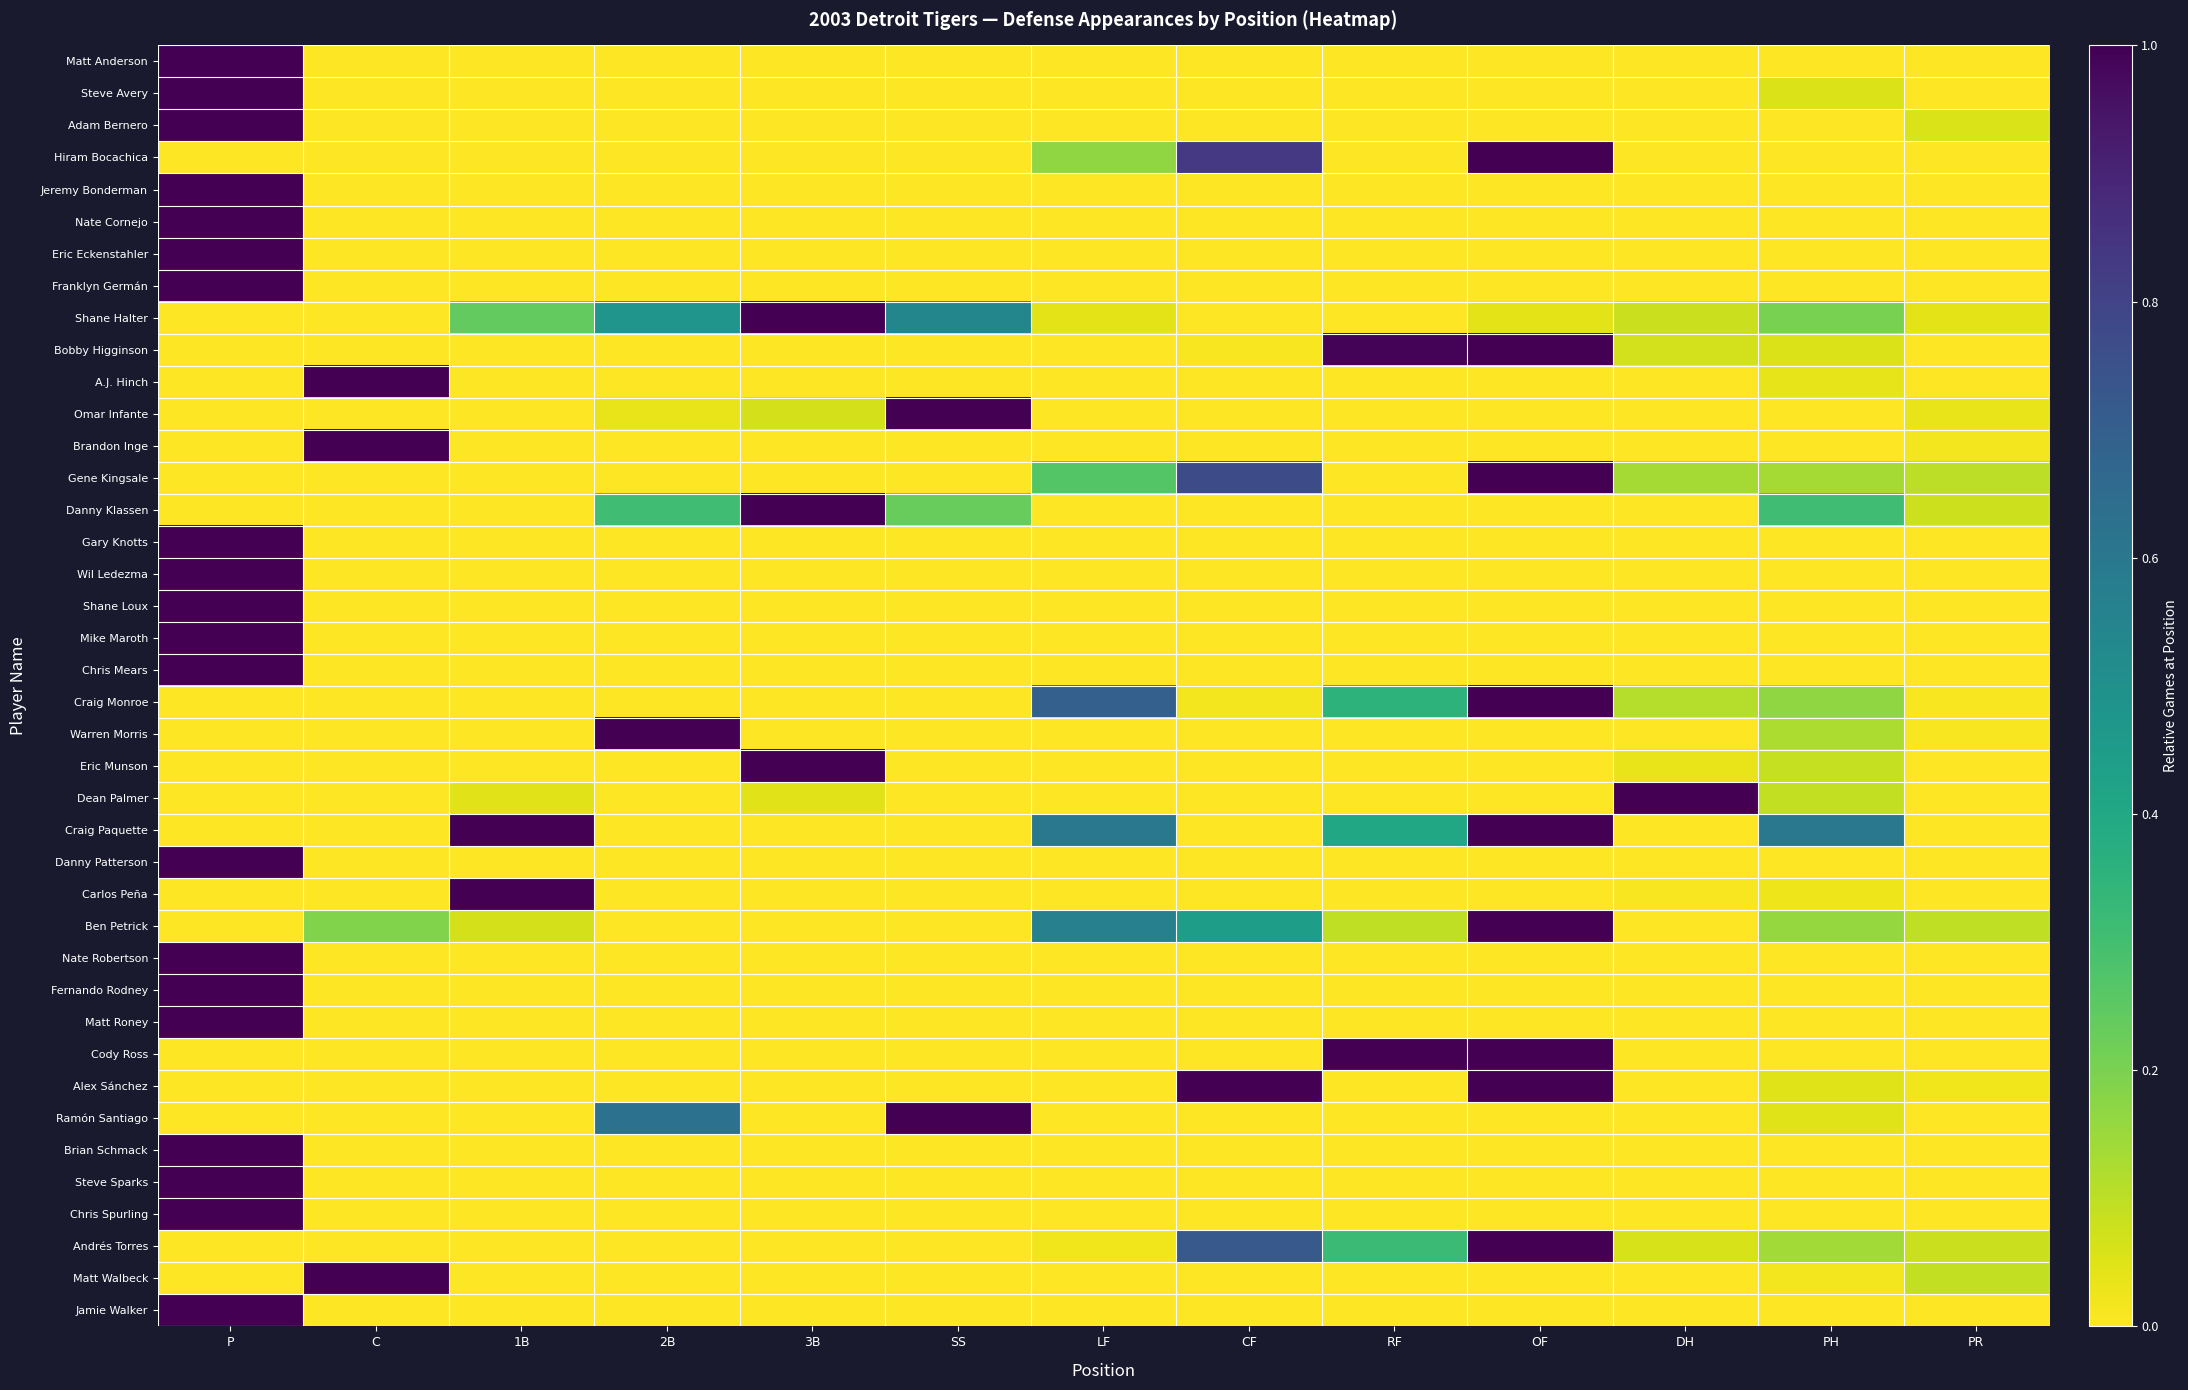

Reading left to right, extract all data points from this chart.

Matt Anderson: P=1.0	C=0.0	1B=0.0	2B=0.0	3B=0.0	SS=0.0	LF=0.0	CF=0.0	RF=0.0	OF=0.0	DH=0.0	PH=0.0	PR=0.0
Steve Avery: P=1.0	C=0.0	1B=0.0	2B=0.0	3B=0.0	SS=0.0	LF=0.0	CF=0.0	RF=0.0	OF=0.0	DH=0.0	PH=0.1	PR=0.0
Adam Bernero: P=1.0	C=0.0	1B=0.0	2B=0.0	3B=0.0	SS=0.0	LF=0.0	CF=0.0	RF=0.0	OF=0.0	DH=0.0	PH=0.0	PR=0.1
Hiram Bocachica: P=0.0	C=0.0	1B=0.0	2B=0.0	3B=0.0	SS=0.0	LF=0.2	CF=0.8	RF=0.0	OF=1.0	DH=0.0	PH=0.0	PR=0.0
Jeremy Bonderman: P=1.0	C=0.0	1B=0.0	2B=0.0	3B=0.0	SS=0.0	LF=0.0	CF=0.0	RF=0.0	OF=0.0	DH=0.0	PH=0.0	PR=0.0
Nate Cornejo: P=1.0	C=0.0	1B=0.0	2B=0.0	3B=0.0	SS=0.0	LF=0.0	CF=0.0	RF=0.0	OF=0.0	DH=0.0	PH=0.0	PR=0.0
Eric Eckenstahler: P=1.0	C=0.0	1B=0.0	2B=0.0	3B=0.0	SS=0.0	LF=0.0	CF=0.0	RF=0.0	OF=0.0	DH=0.0	PH=0.0	PR=0.0
Franklyn Germán: P=1.0	C=0.0	1B=0.0	2B=0.0	3B=0.0	SS=0.0	LF=0.0	CF=0.0	RF=0.0	OF=0.0	DH=0.0	PH=0.0	PR=0.0
Shane Halter: P=0.0	C=0.0	1B=0.2	2B=0.5	3B=1.0	SS=0.5	LF=0.0	CF=0.0	RF=0.0	OF=0.0	DH=0.1	PH=0.2	PR=0.0
Bobby Higginson: P=0.0	C=0.0	1B=0.0	2B=0.0	3B=0.0	SS=0.0	LF=0.0	CF=0.0	RF=1.0	OF=1.0	DH=0.1	PH=0.1	PR=0.0
A.J. Hinch: P=0.0	C=1.0	1B=0.0	2B=0.0	3B=0.0	SS=0.0	LF=0.0	CF=0.0	RF=0.0	OF=0.0	DH=0.0	PH=0.0	PR=0.0
Omar Infante: P=0.0	C=0.0	1B=0.0	2B=0.0	3B=0.1	SS=1.0	LF=0.0	CF=0.0	RF=0.0	OF=0.0	DH=0.0	PH=0.0	PR=0.0
Brandon Inge: P=0.0	C=1.0	1B=0.0	2B=0.0	3B=0.0	SS=0.0	LF=0.0	CF=0.0	RF=0.0	OF=0.0	DH=0.0	PH=0.0	PR=0.0
Gene Kingsale: P=0.0	C=0.0	1B=0.0	2B=0.0	3B=0.0	SS=0.0	LF=0.3	CF=0.8	RF=0.0	OF=1.0	DH=0.1	PH=0.1	PR=0.1
Danny Klassen: P=0.0	C=0.0	1B=0.0	2B=0.3	3B=1.0	SS=0.2	LF=0.0	CF=0.0	RF=0.0	OF=0.0	DH=0.0	PH=0.3	PR=0.1
Gary Knotts: P=1.0	C=0.0	1B=0.0	2B=0.0	3B=0.0	SS=0.0	LF=0.0	CF=0.0	RF=0.0	OF=0.0	DH=0.0	PH=0.0	PR=0.0
Wil Ledezma: P=1.0	C=0.0	1B=0.0	2B=0.0	3B=0.0	SS=0.0	LF=0.0	CF=0.0	RF=0.0	OF=0.0	DH=0.0	PH=0.0	PR=0.0
Shane Loux: P=1.0	C=0.0	1B=0.0	2B=0.0	3B=0.0	SS=0.0	LF=0.0	CF=0.0	RF=0.0	OF=0.0	DH=0.0	PH=0.0	PR=0.0
Mike Maroth: P=1.0	C=0.0	1B=0.0	2B=0.0	3B=0.0	SS=0.0	LF=0.0	CF=0.0	RF=0.0	OF=0.0	DH=0.0	PH=0.0	PR=0.0
Chris Mears: P=1.0	C=0.0	1B=0.0	2B=0.0	3B=0.0	SS=0.0	LF=0.0	CF=0.0	RF=0.0	OF=0.0	DH=0.0	PH=0.0	PR=0.0
Craig Monroe: P=0.0	C=0.0	1B=0.0	2B=0.0	3B=0.0	SS=0.0	LF=0.7	CF=0.0	RF=0.4	OF=1.0	DH=0.1	PH=0.2	PR=0.0
Warren Morris: P=0.0	C=0.0	1B=0.0	2B=1.0	3B=0.0	SS=0.0	LF=0.0	CF=0.0	RF=0.0	OF=0.0	DH=0.0	PH=0.1	PR=0.0
Eric Munson: P=0.0	C=0.0	1B=0.0	2B=0.0	3B=1.0	SS=0.0	LF=0.0	CF=0.0	RF=0.0	OF=0.0	DH=0.0	PH=0.1	PR=0.0
Dean Palmer: P=0.0	C=0.0	1B=0.0	2B=0.0	3B=0.0	SS=0.0	LF=0.0	CF=0.0	RF=0.0	OF=0.0	DH=1.0	PH=0.1	PR=0.0
Craig Paquette: P=0.0	C=0.0	1B=1.0	2B=0.0	3B=0.0	SS=0.0	LF=0.6	CF=0.0	RF=0.4	OF=1.0	DH=0.0	PH=0.6	PR=0.0
Danny Patterson: P=1.0	C=0.0	1B=0.0	2B=0.0	3B=0.0	SS=0.0	LF=0.0	CF=0.0	RF=0.0	OF=0.0	DH=0.0	PH=0.0	PR=0.0
Carlos Peña: P=0.0	C=0.0	1B=1.0	2B=0.0	3B=0.0	SS=0.0	LF=0.0	CF=0.0	RF=0.0	OF=0.0	DH=0.0	PH=0.0	PR=0.0
Ben Petrick: P=0.0	C=0.2	1B=0.1	2B=0.0	3B=0.0	SS=0.0	LF=0.6	CF=0.4	RF=0.1	OF=1.0	DH=0.0	PH=0.2	PR=0.1
Nate Robertson: P=1.0	C=0.0	1B=0.0	2B=0.0	3B=0.0	SS=0.0	LF=0.0	CF=0.0	RF=0.0	OF=0.0	DH=0.0	PH=0.0	PR=0.0
Fernando Rodney: P=1.0	C=0.0	1B=0.0	2B=0.0	3B=0.0	SS=0.0	LF=0.0	CF=0.0	RF=0.0	OF=0.0	DH=0.0	PH=0.0	PR=0.0
Matt Roney: P=1.0	C=0.0	1B=0.0	2B=0.0	3B=0.0	SS=0.0	LF=0.0	CF=0.0	RF=0.0	OF=0.0	DH=0.0	PH=0.0	PR=0.0
Cody Ross: P=0.0	C=0.0	1B=0.0	2B=0.0	3B=0.0	SS=0.0	LF=0.0	CF=0.0	RF=1.0	OF=1.0	DH=0.0	PH=0.0	PR=0.0
Alex Sánchez: P=0.0	C=0.0	1B=0.0	2B=0.0	3B=0.0	SS=0.0	LF=0.0	CF=1.0	RF=0.0	OF=1.0	DH=0.0	PH=0.1	PR=0.0
Ramón Santiago: P=0.0	C=0.0	1B=0.0	2B=0.6	3B=0.0	SS=1.0	LF=0.0	CF=0.0	RF=0.0	OF=0.0	DH=0.0	PH=0.0	PR=0.0
Brian Schmack: P=1.0	C=0.0	1B=0.0	2B=0.0	3B=0.0	SS=0.0	LF=0.0	CF=0.0	RF=0.0	OF=0.0	DH=0.0	PH=0.0	PR=0.0
Steve Sparks: P=1.0	C=0.0	1B=0.0	2B=0.0	3B=0.0	SS=0.0	LF=0.0	CF=0.0	RF=0.0	OF=0.0	DH=0.0	PH=0.0	PR=0.0
Chris Spurling: P=1.0	C=0.0	1B=0.0	2B=0.0	3B=0.0	SS=0.0	LF=0.0	CF=0.0	RF=0.0	OF=0.0	DH=0.0	PH=0.0	PR=0.0
Andrés Torres: P=0.0	C=0.0	1B=0.0	2B=0.0	3B=0.0	SS=0.0	LF=0.0	CF=0.7	RF=0.3	OF=1.0	DH=0.1	PH=0.1	PR=0.1
Matt Walbeck: P=0.0	C=1.0	1B=0.0	2B=0.0	3B=0.0	SS=0.0	LF=0.0	CF=0.0	RF=0.0	OF=0.0	DH=0.0	PH=0.0	PR=0.1
Jamie Walker: P=1.0	C=0.0	1B=0.0	2B=0.0	3B=0.0	SS=0.0	LF=0.0	CF=0.0	RF=0.0	OF=0.0	DH=0.0	PH=0.0	PR=0.0